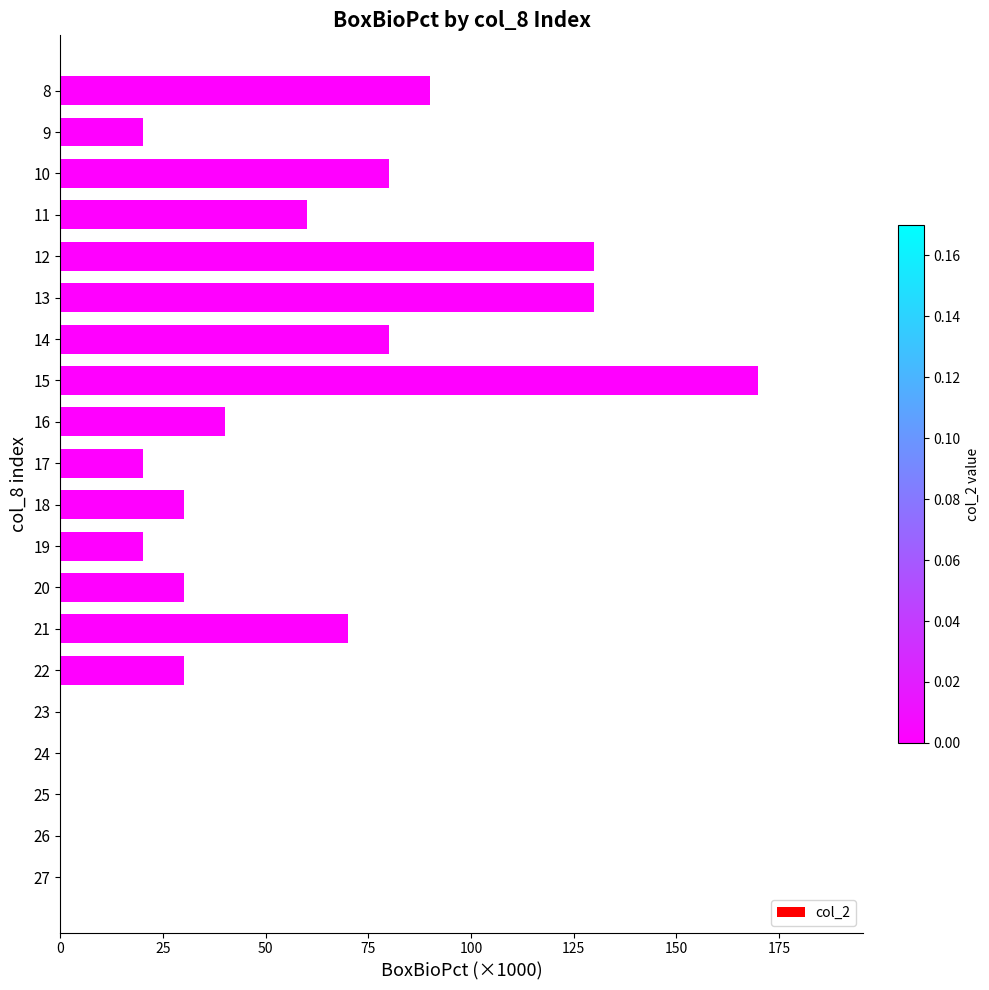

What is the change in value from 27 to 18?

+30